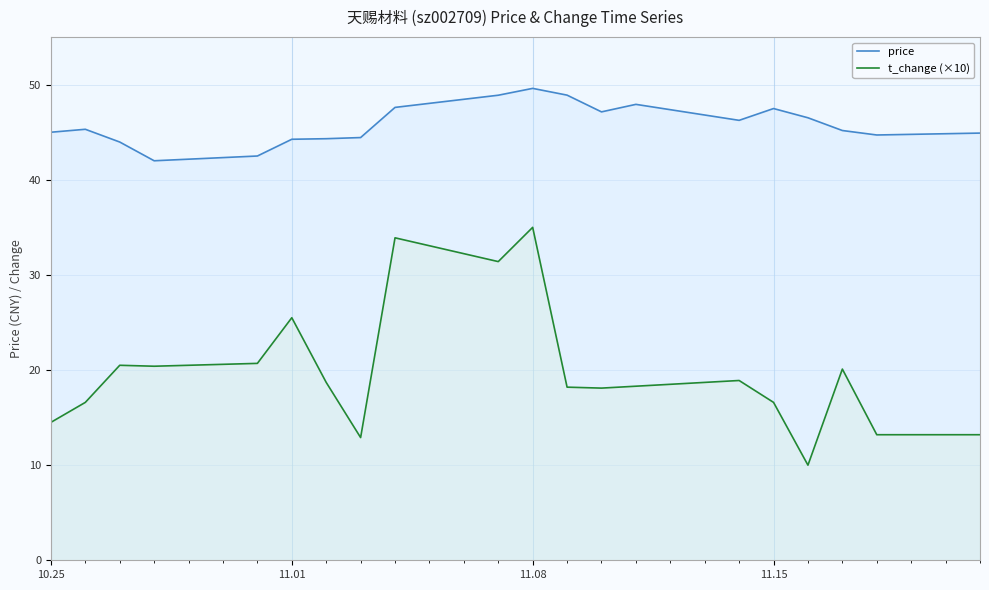

True or false: t_change (×10) has a value of 25.2 at 11.15.

False